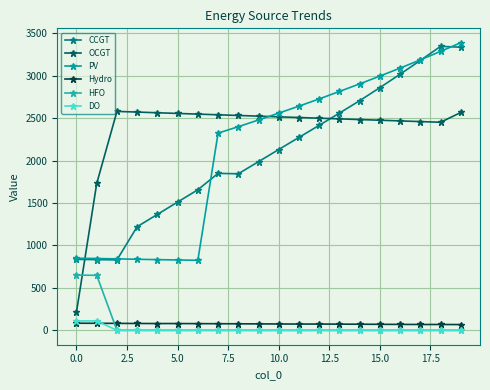

What is the lowest value of the PV series?

825